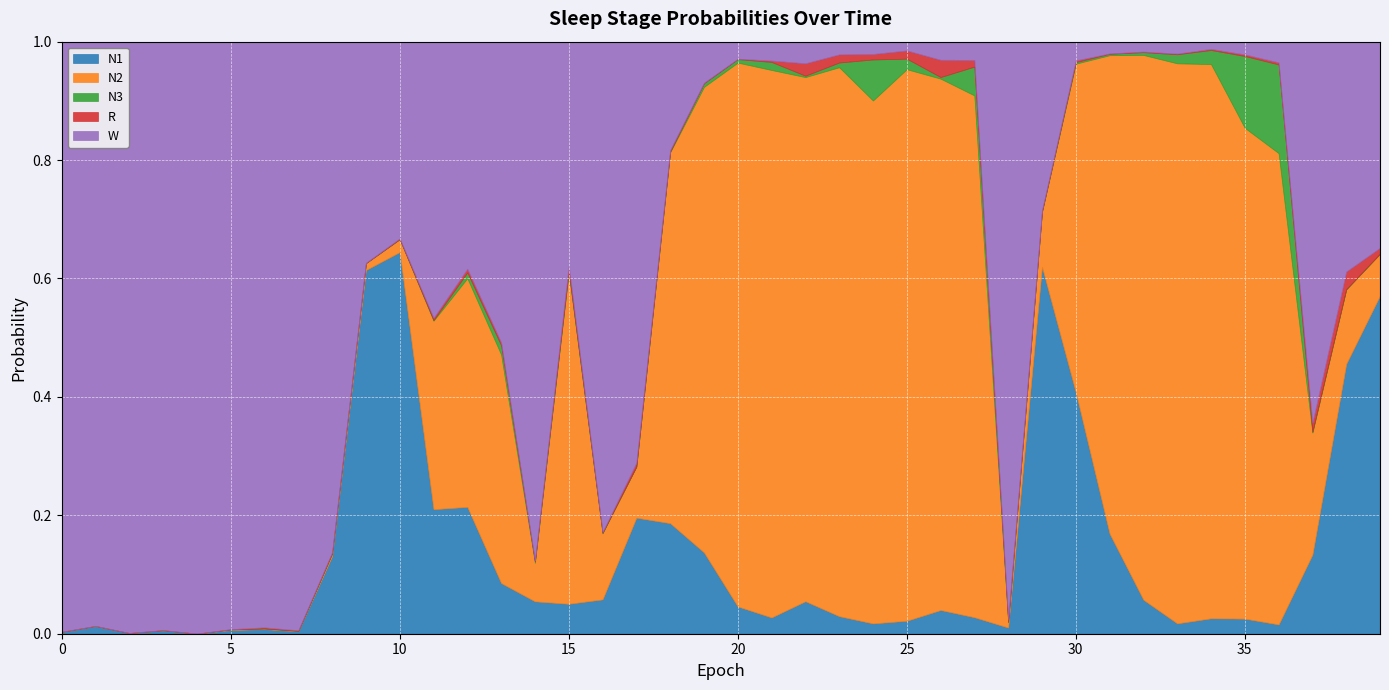

At how many categories does at least one series exceed 0?

40